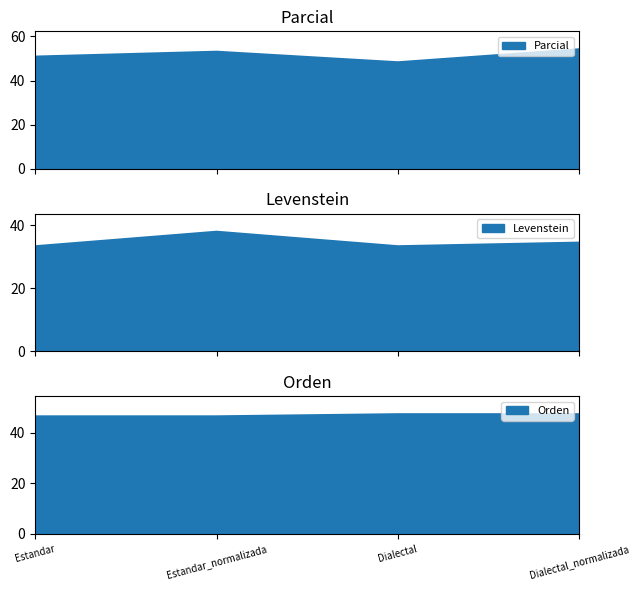

True or false: Parcial and Levenstein intersect in this chart.

False